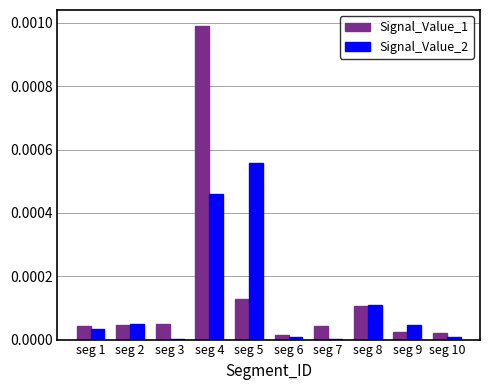

Between seg 7 and seg 9, which series saw the biggest shift?

Signal_Value_2